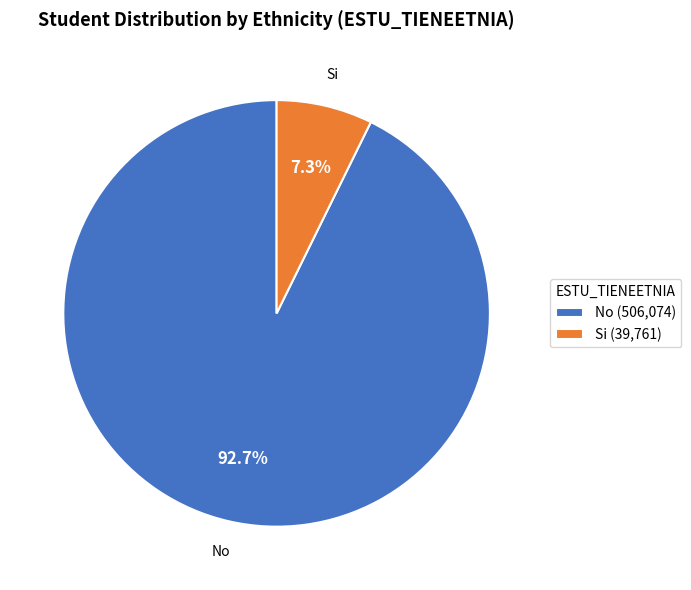

Is there a majority slice in this chart?

Yes